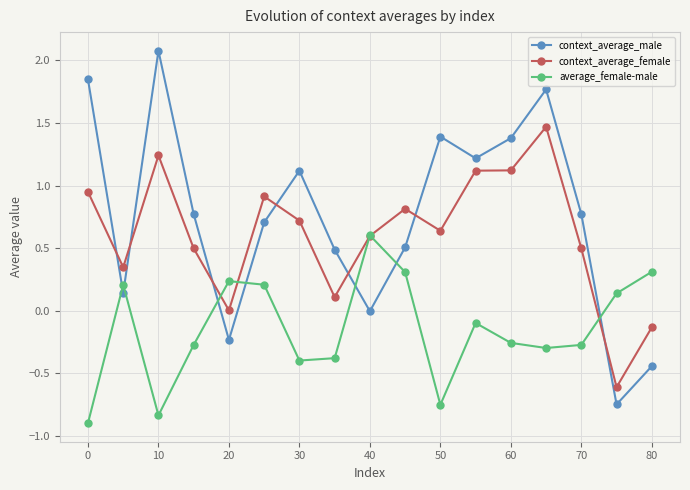

Which series has the largest range (max minus min)?

context_average_male